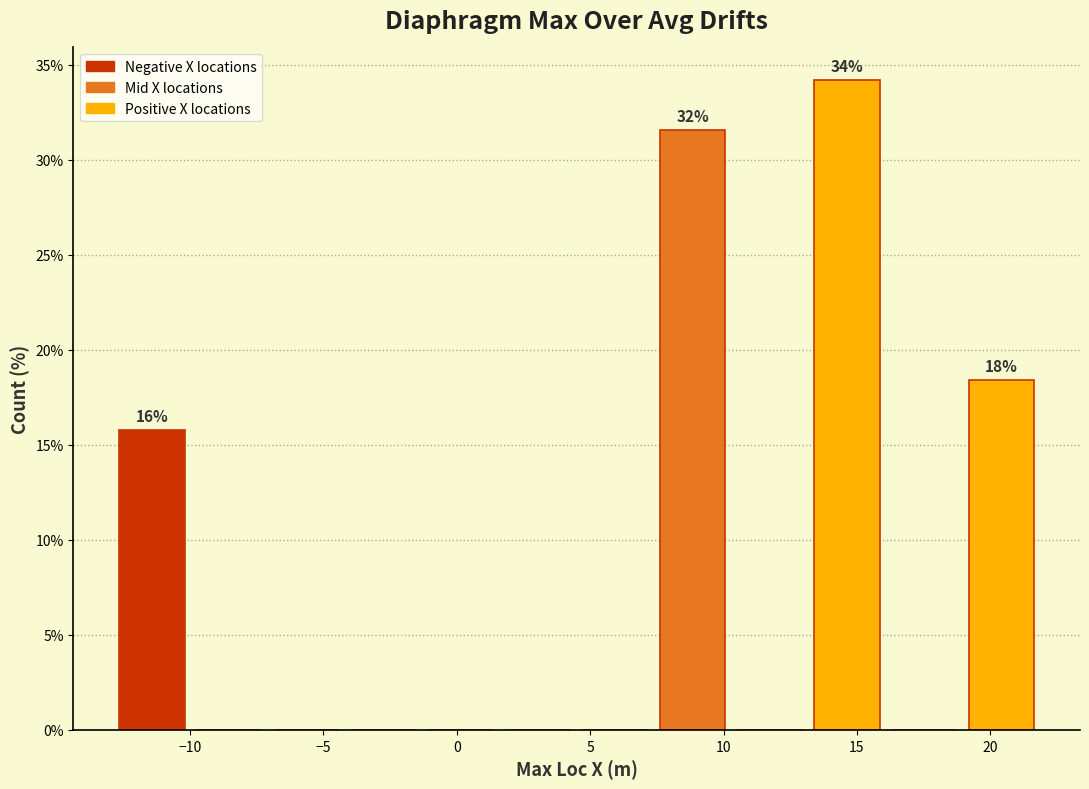

Over which range of the x-axis is the bar tallest?

13.0 to 16.0